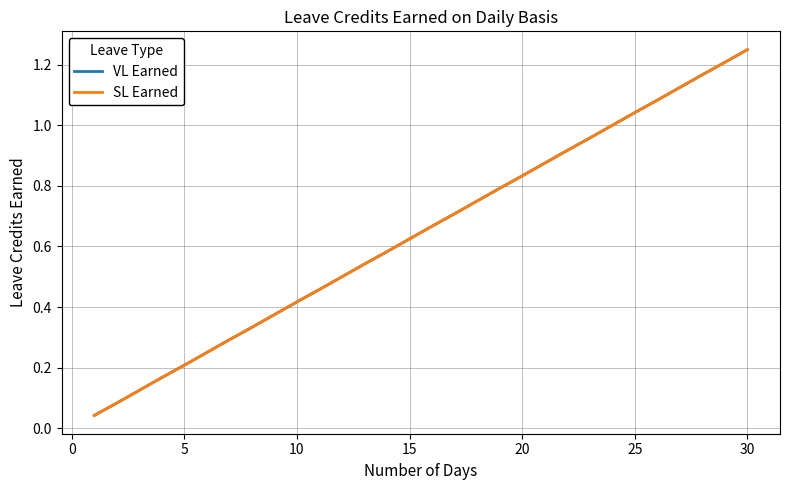

How many lines are shown in the chart?

2